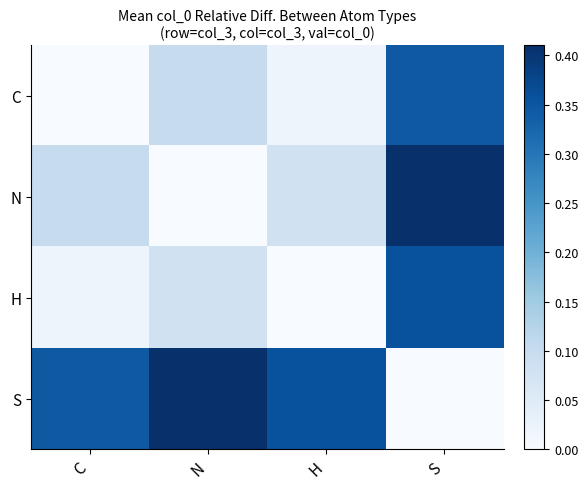

Reading left to right, what are all the values shown in this chart?

C: C=0.0	N=0.1	H=0.0	S=0.3
N: C=0.1	N=0.0	H=0.1	S=0.4
H: C=0.0	N=0.1	H=0.0	S=0.4
S: C=0.3	N=0.4	H=0.4	S=0.0